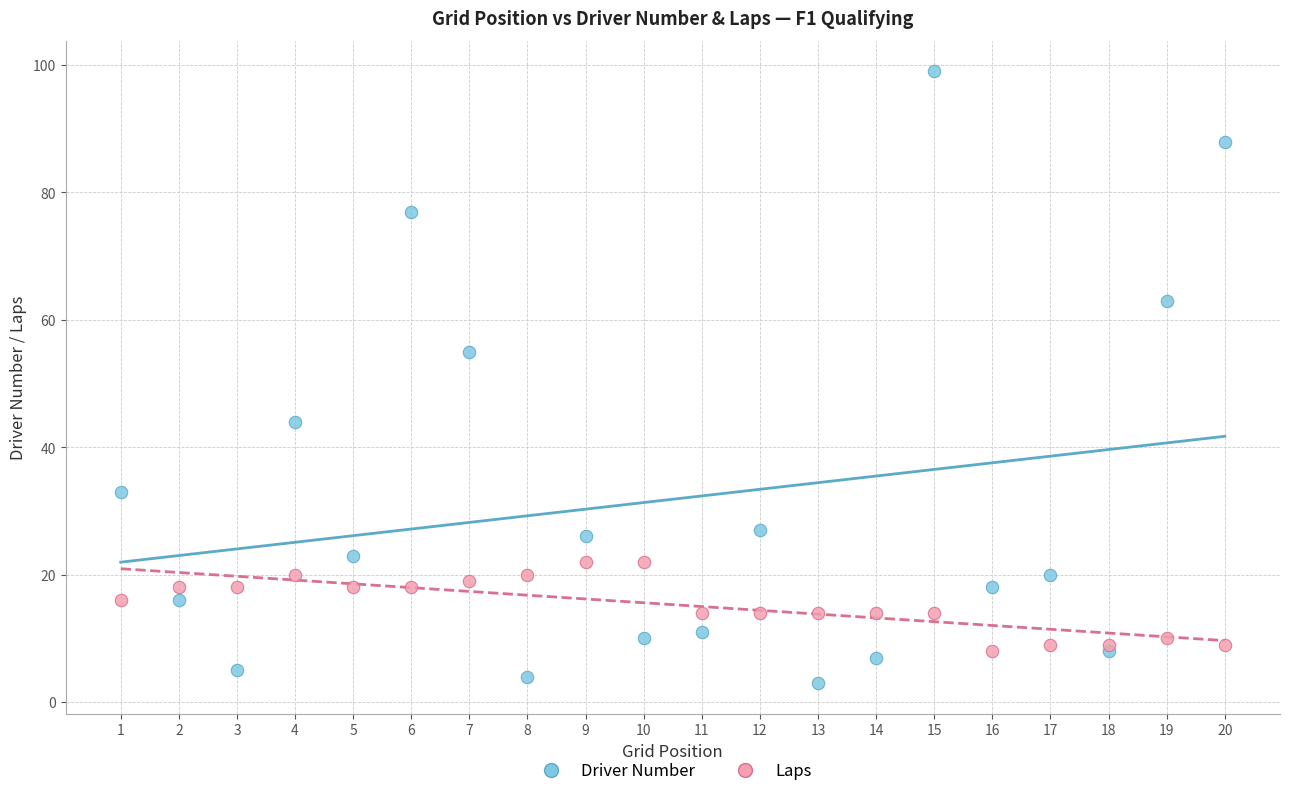

Which series reaches the minimum Y coordinate?

Driver Number